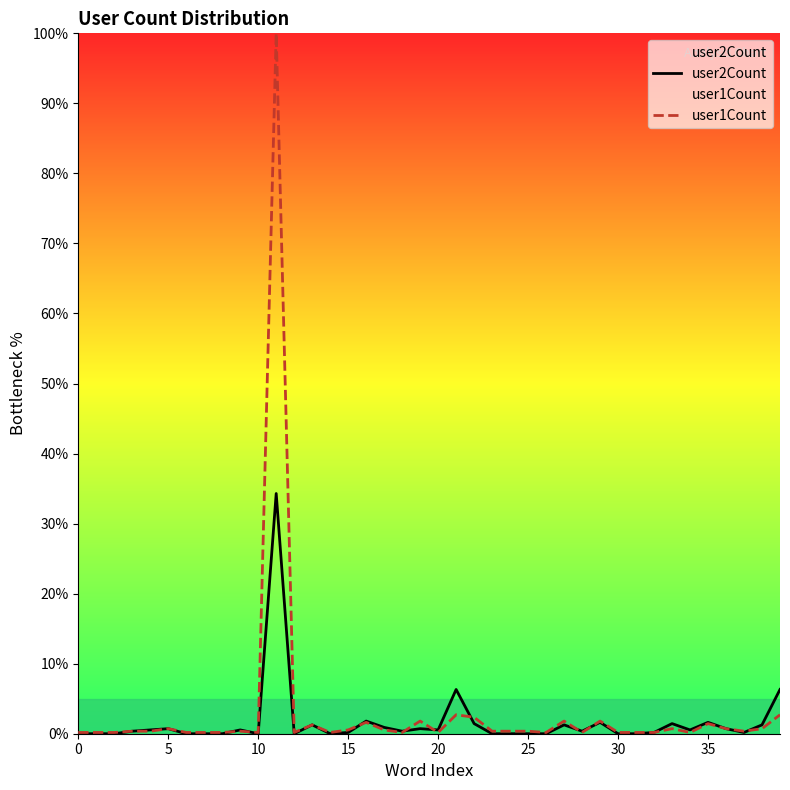

List the series in order of their overall mean, lowest first.

user2Count, user1Count